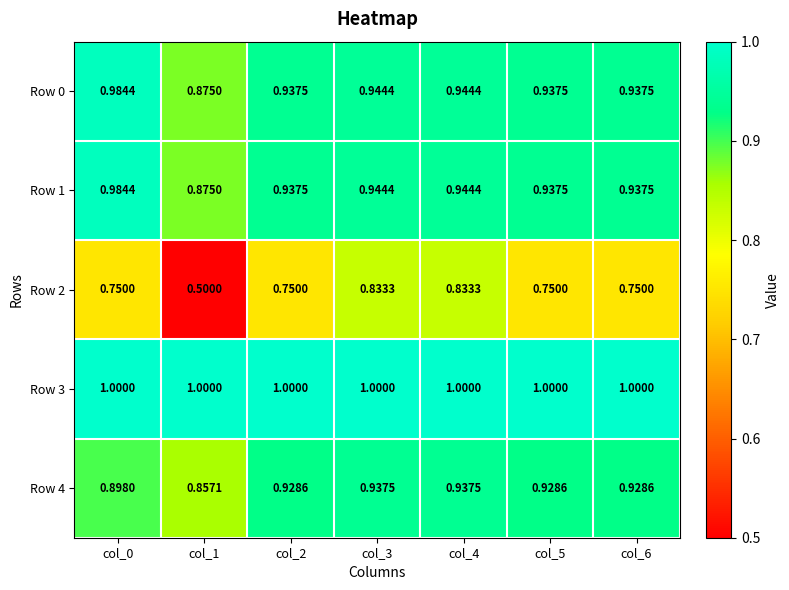

Between col_6 and col_4, which is larger?

col_4